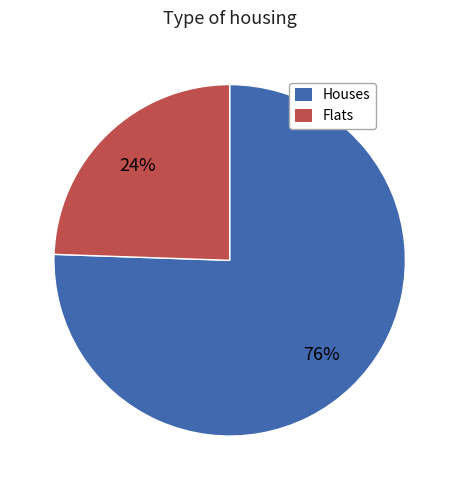

Does any single category account for the majority?

Yes